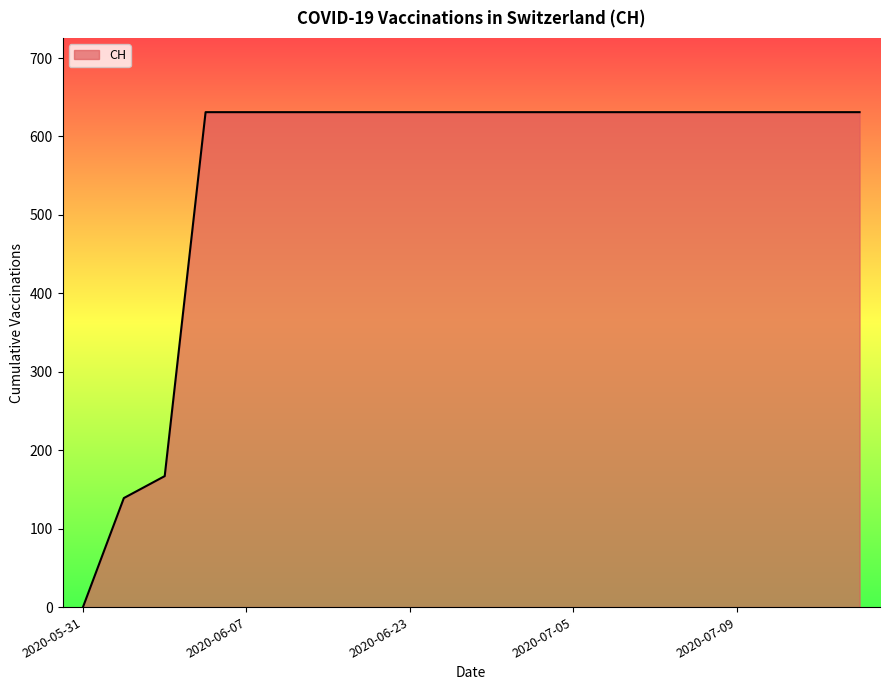

What is the difference between the maximum and minimum values?

631